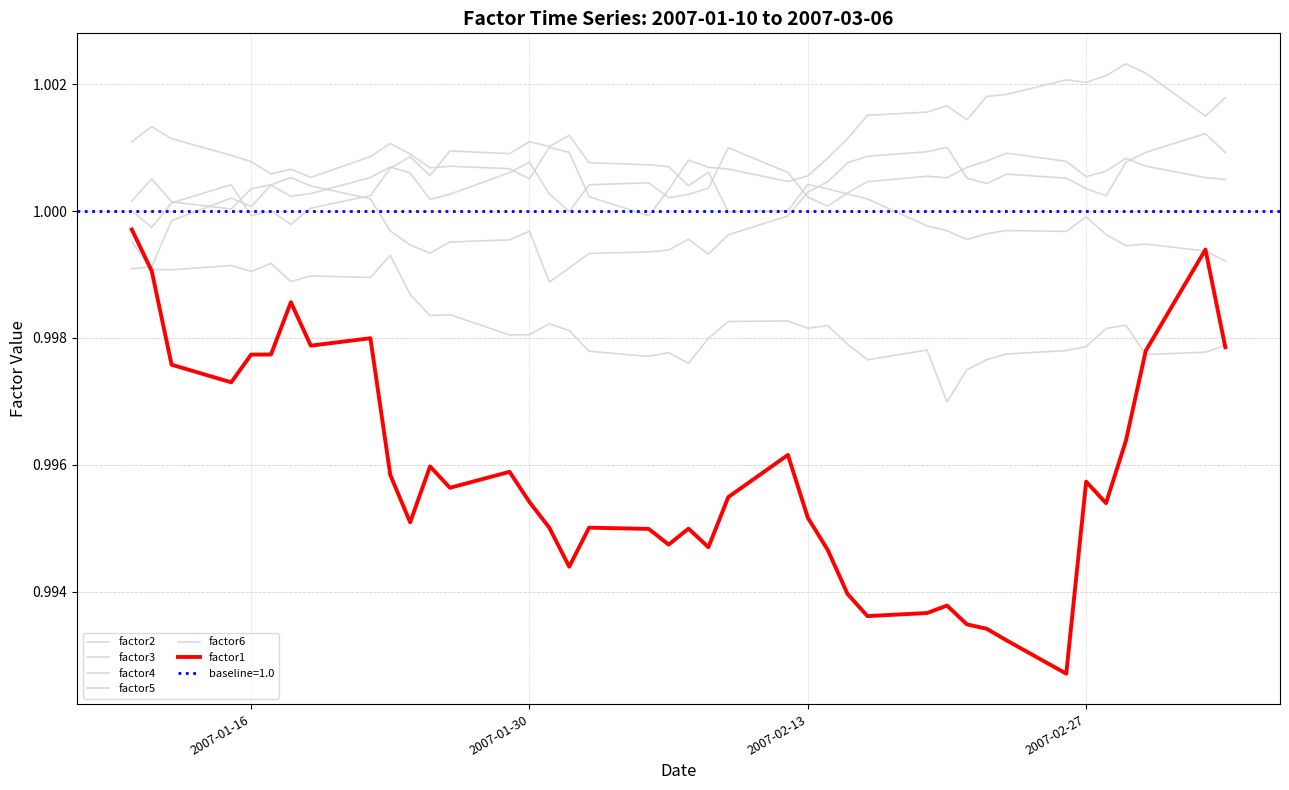

True or false: factor3 has more than 0 points higher than both neighbors.

True